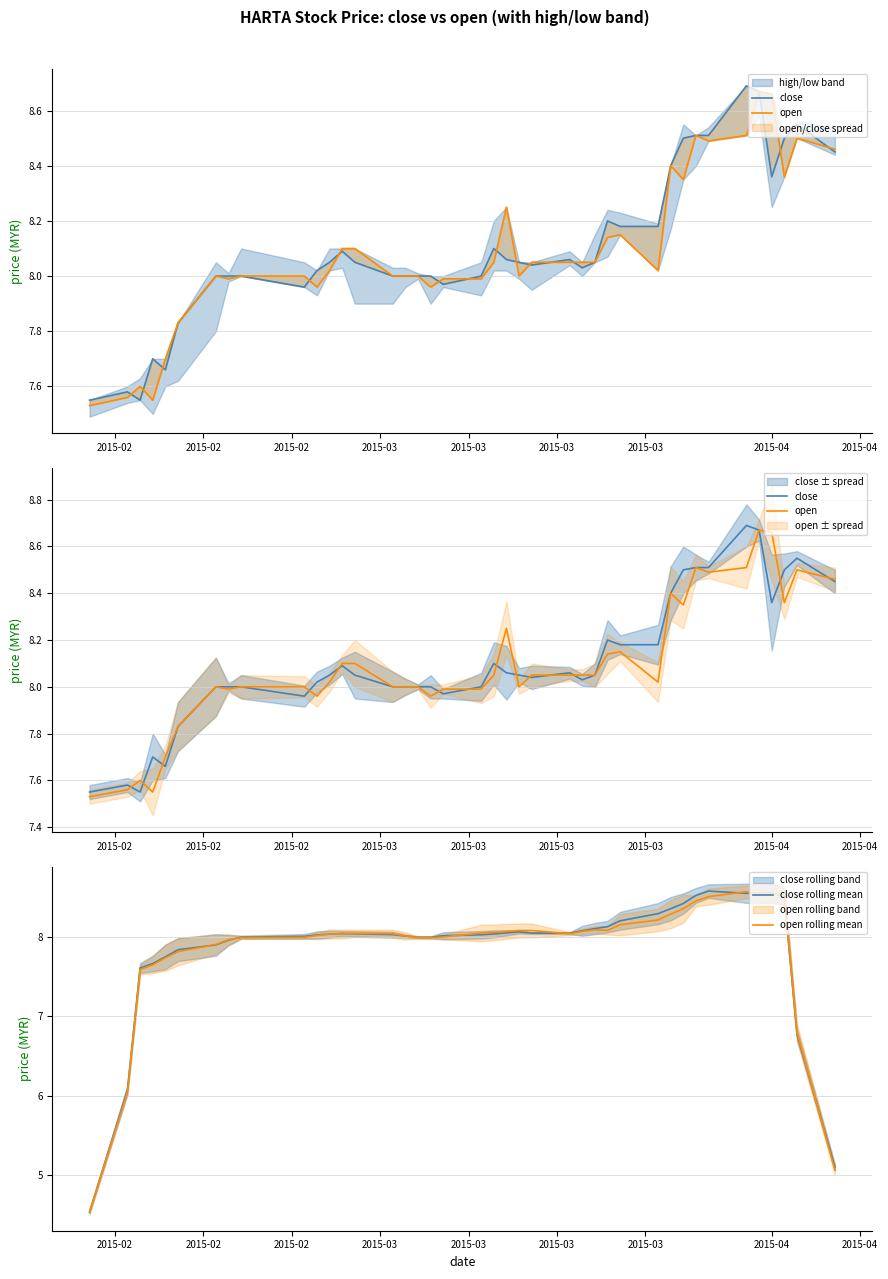

What are all the series names shown in the legend?

close, open, close rolling mean, open rolling mean